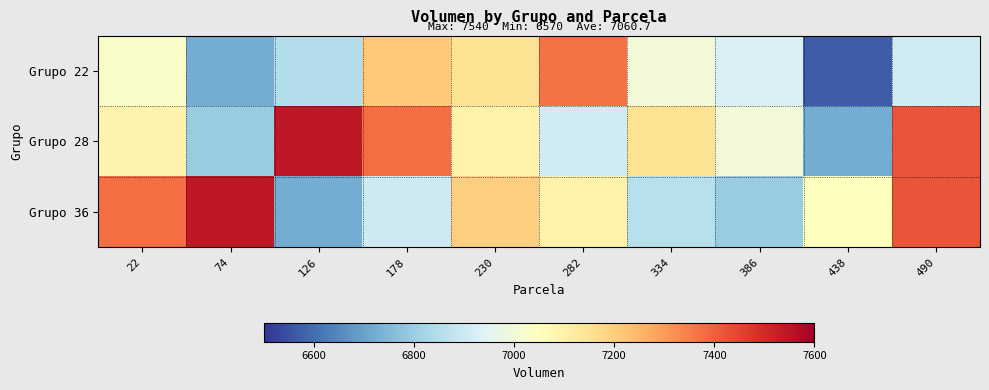

What is the total value across all series at 22?

21500